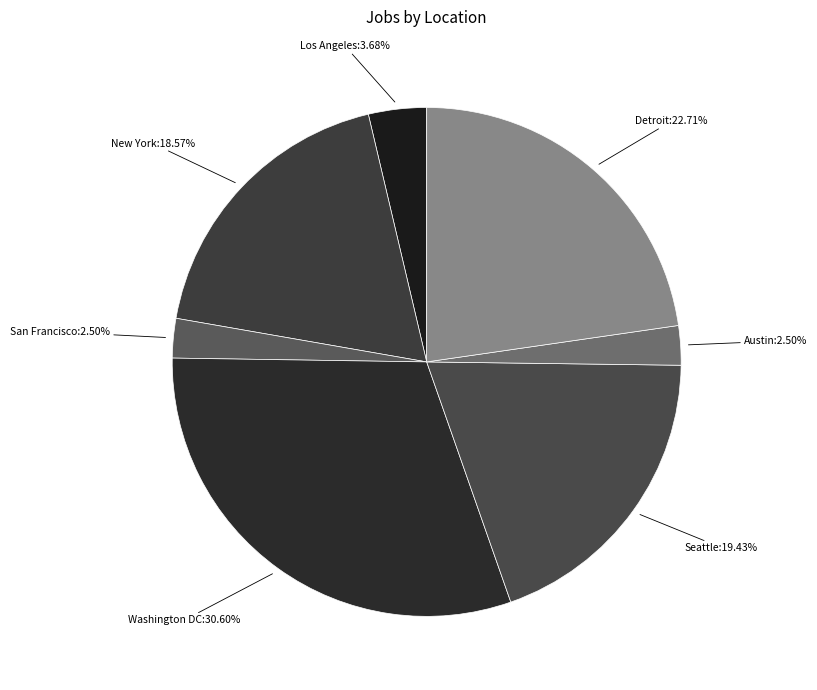

Count the number of slices in the pie.

7